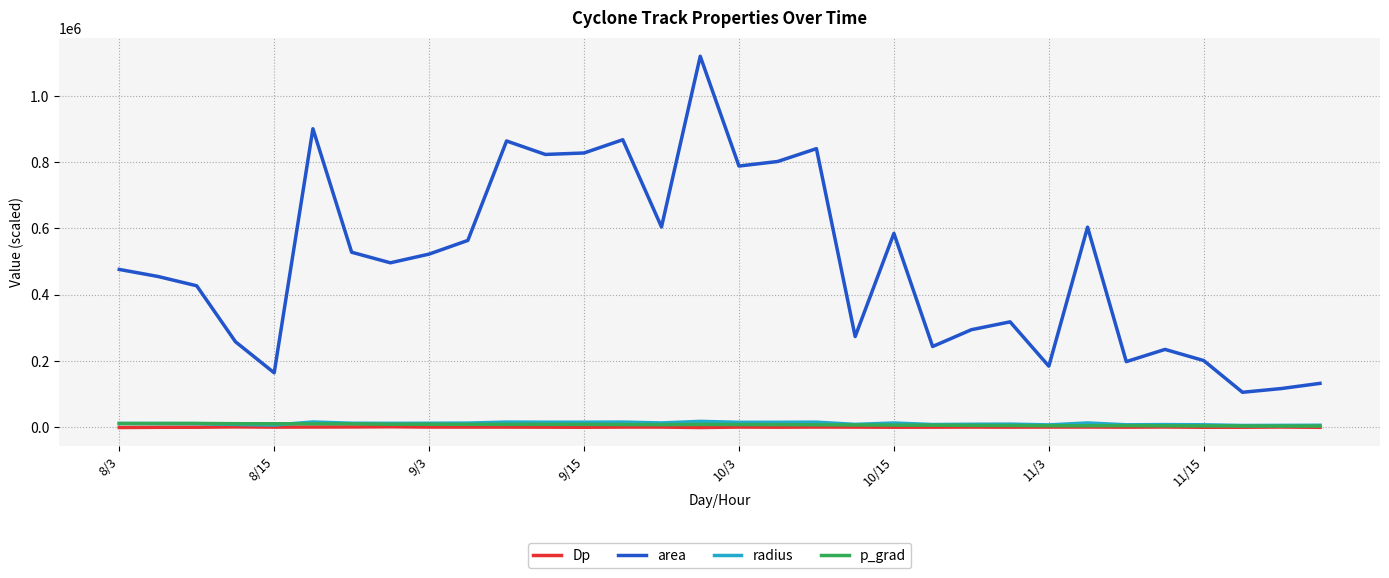

What is the greatest value displayed?

1119375.0